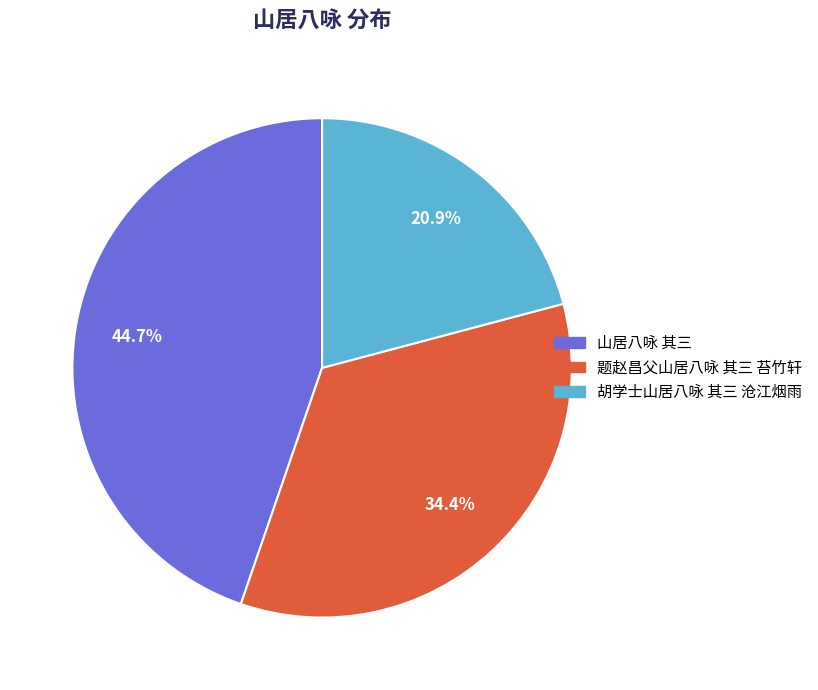

Which slice is the smallest?

胡学士山居八咏 其三 沧江烟雨